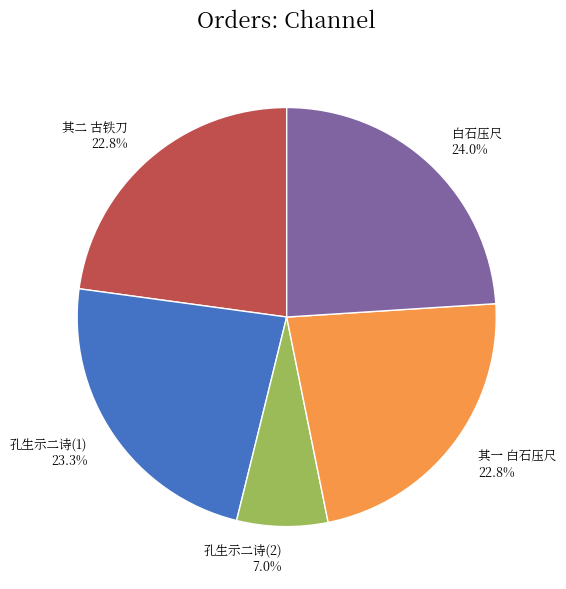

What is the total percentage of 白石压尺 and 孔生示二诗(2)?

31.0%